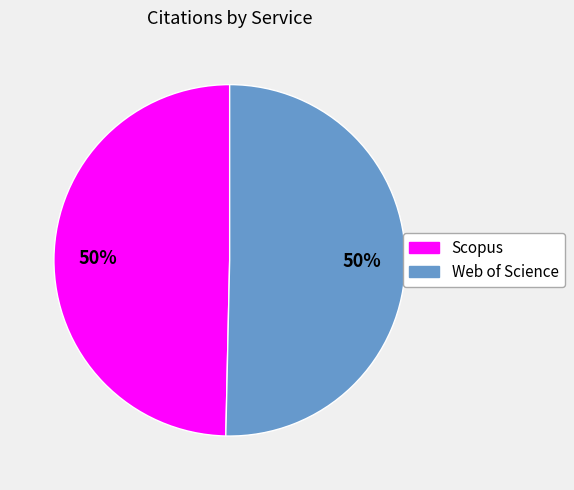

What is the ratio of the value at Scopus to the value at Web of Science?

1.0